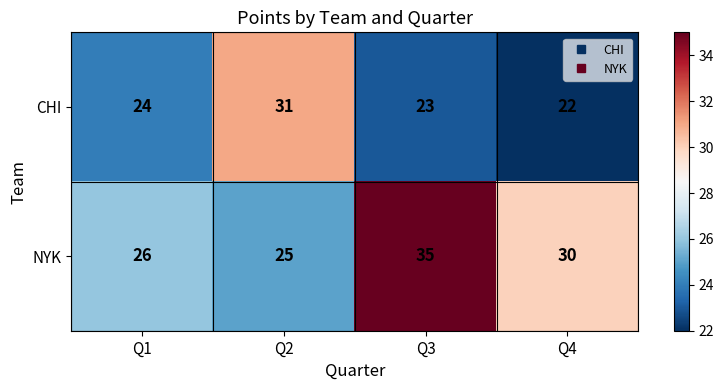

At which label is NYK closest to 30?

Q4